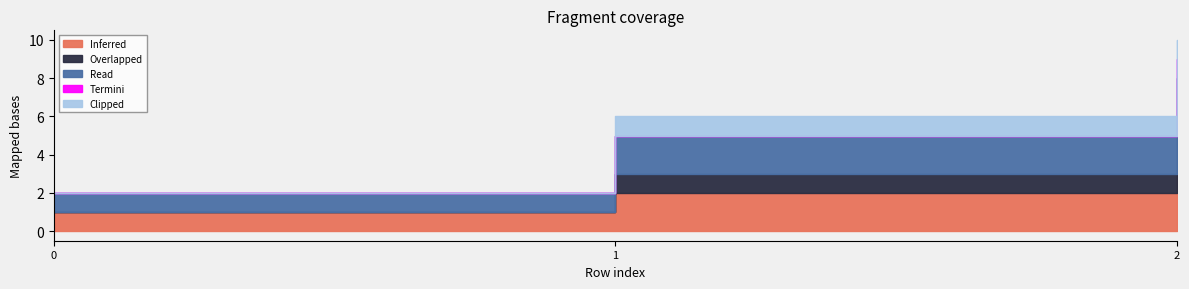

Reading left to right, extract all data points from this chart.

Inferred: 1	2	3
Overlapped: 0	1	2
Read: 1	2	3
Termini: 0	0	1
Clipped: 0	1	1